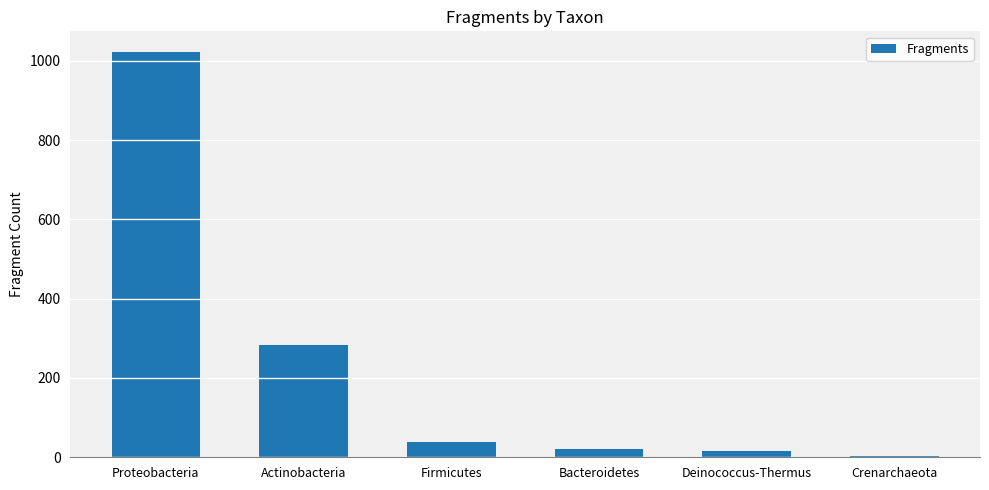

The value at Actinobacteria is 389. True or false?

False